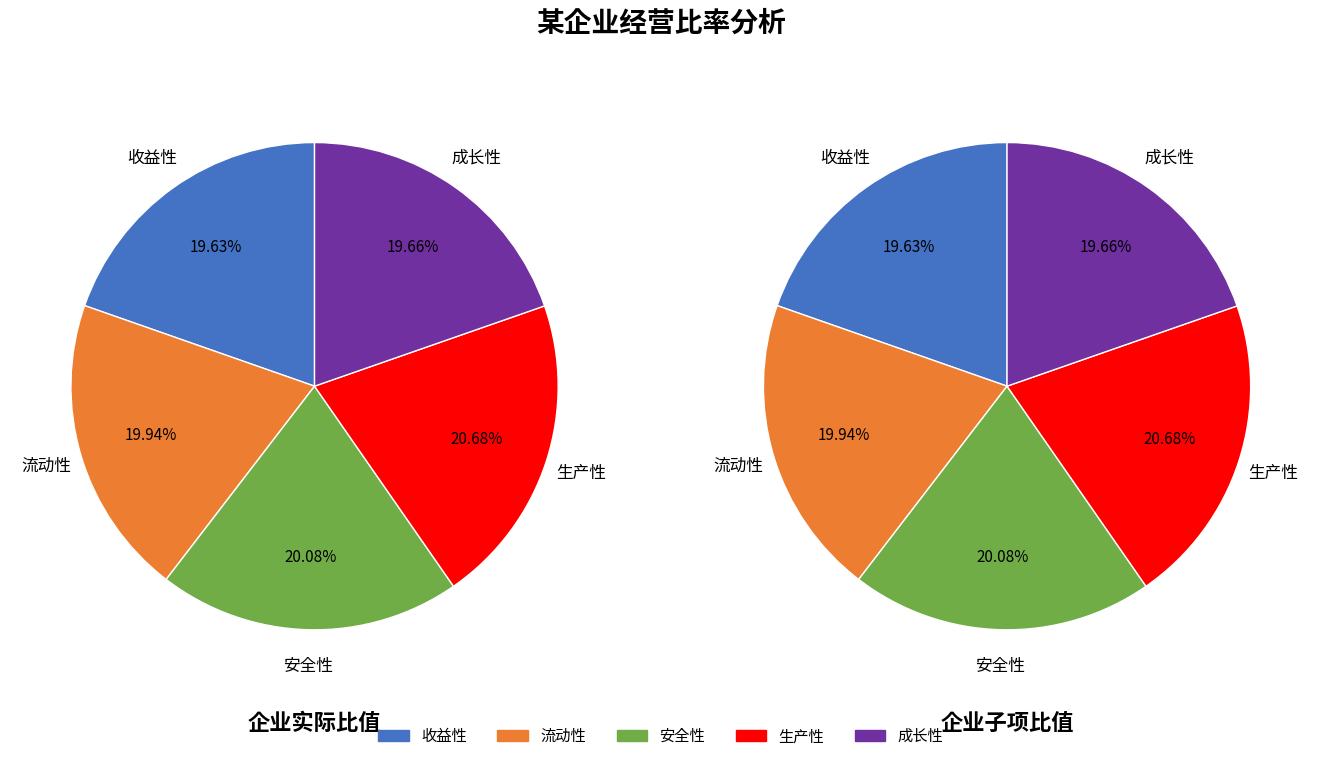

How much of the chart is everything except 收益性?

80.4%